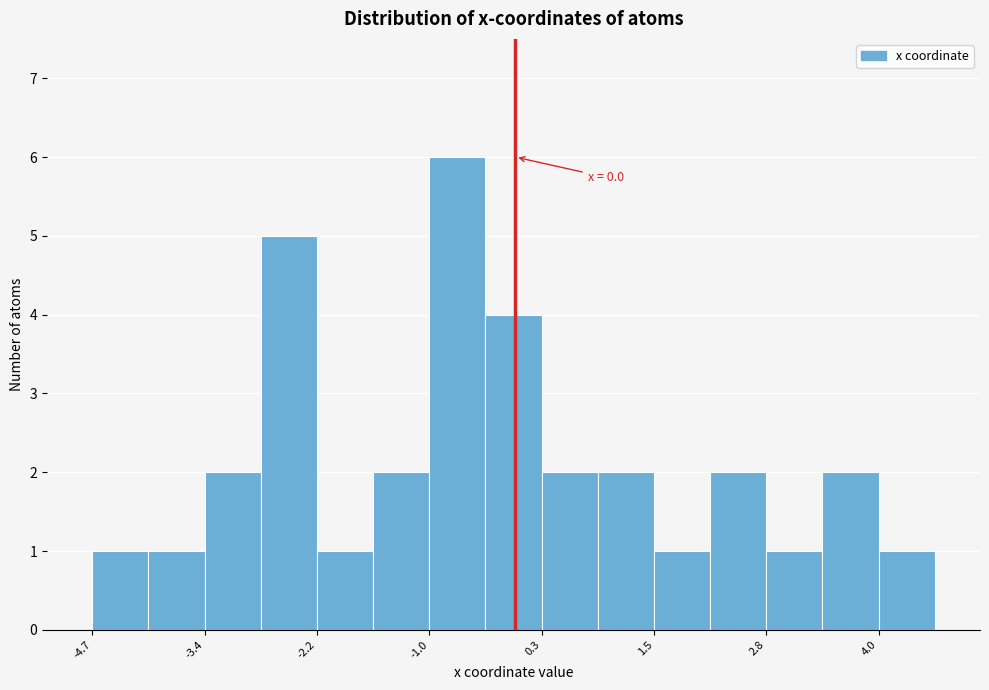

Around what value on the x-axis is the tallest bar? Give the approximate position of its centre, as read against the axis.

-0.6